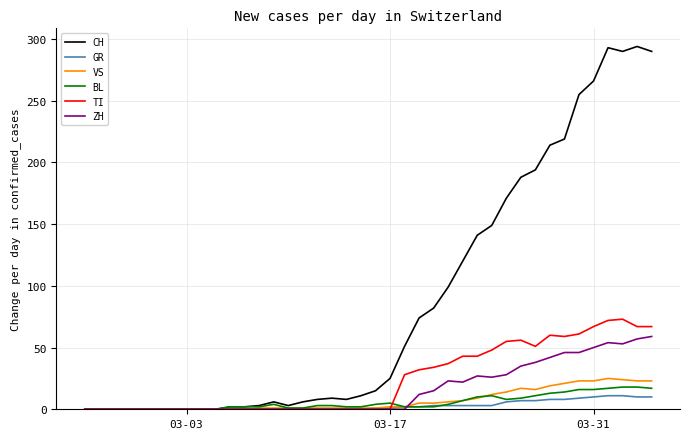

What is the greatest value displayed?

294